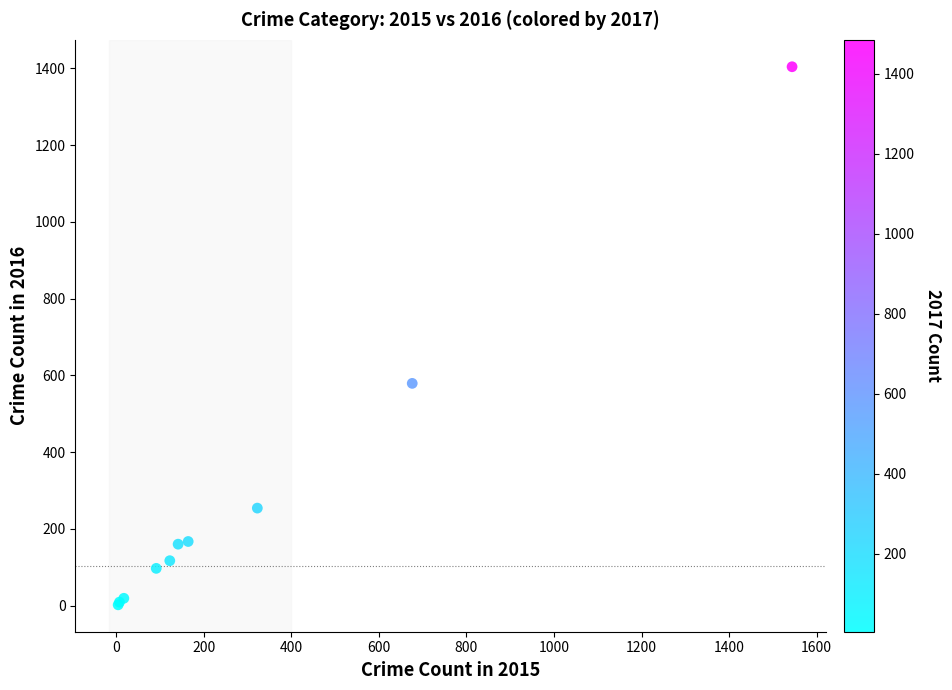

What Y value in the scatter plot is closest to 703?

579